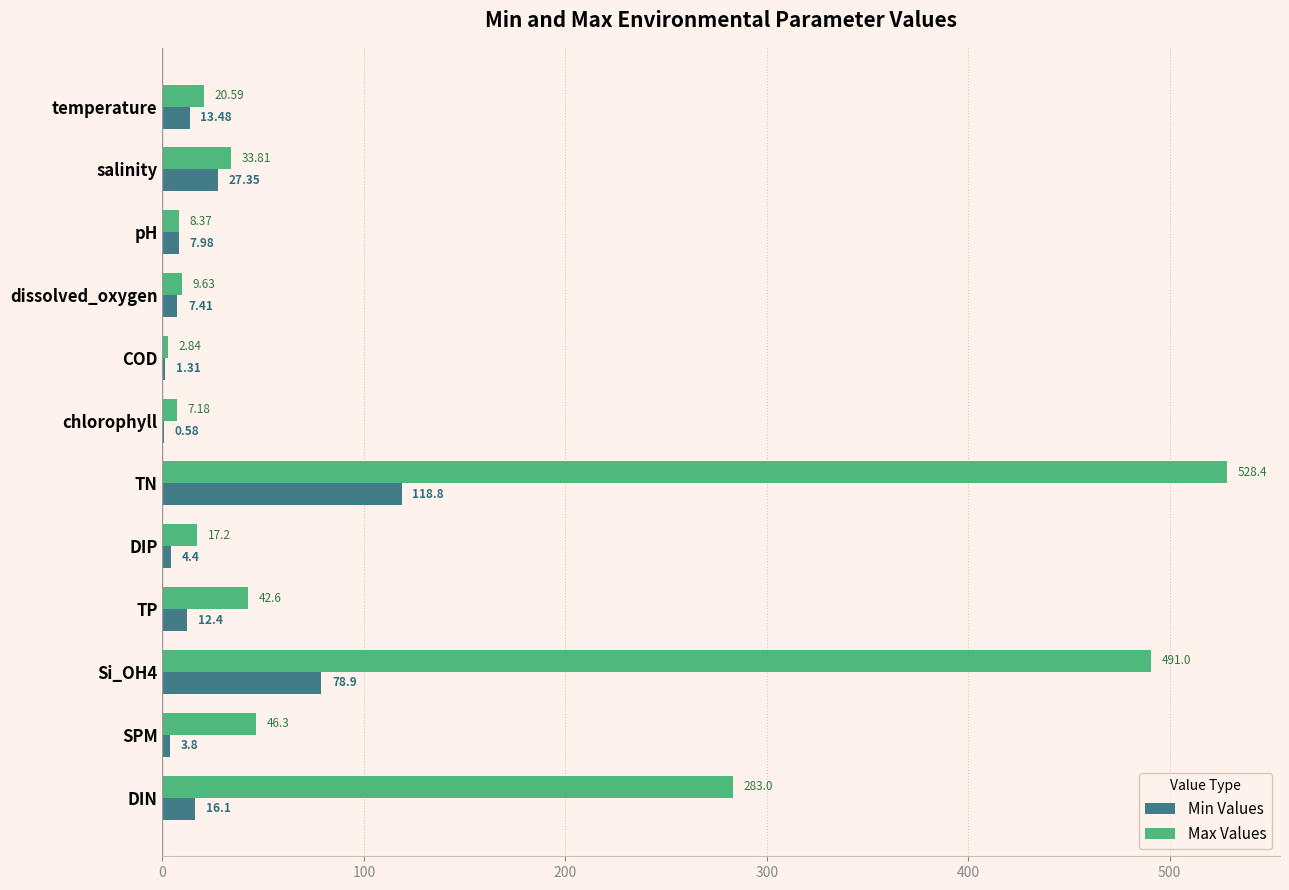

What is the total value across all series at temperature?

34.1